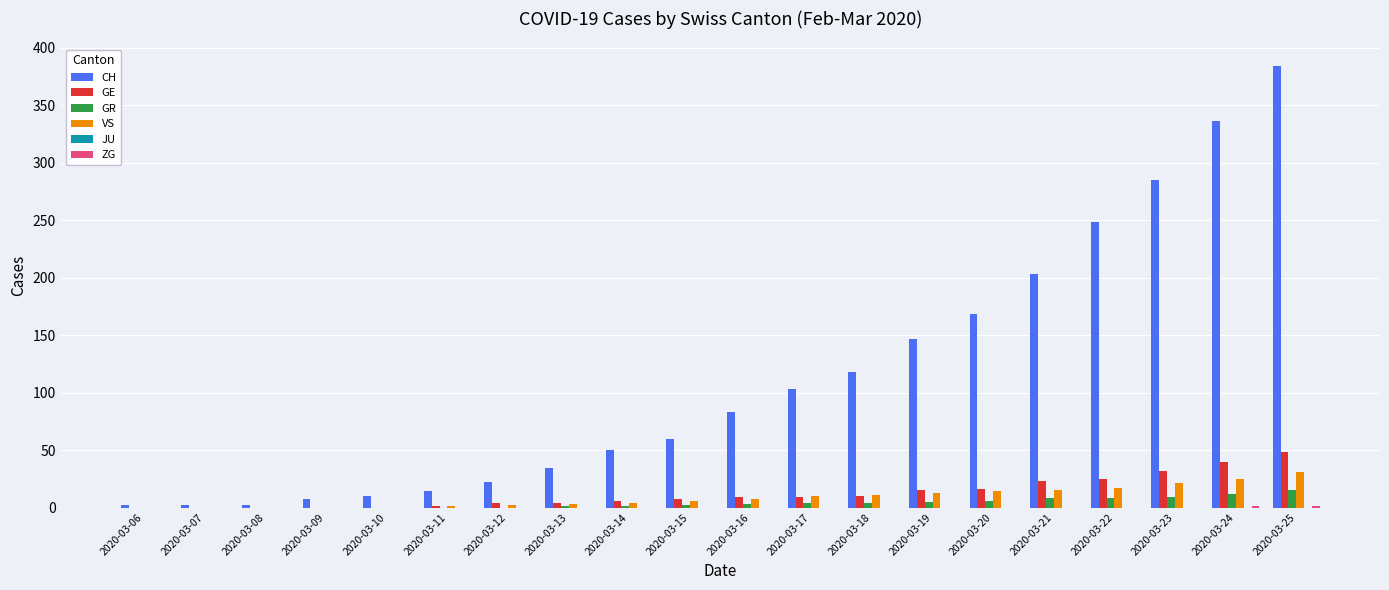

Read the VS value at 2020-03-25.

31